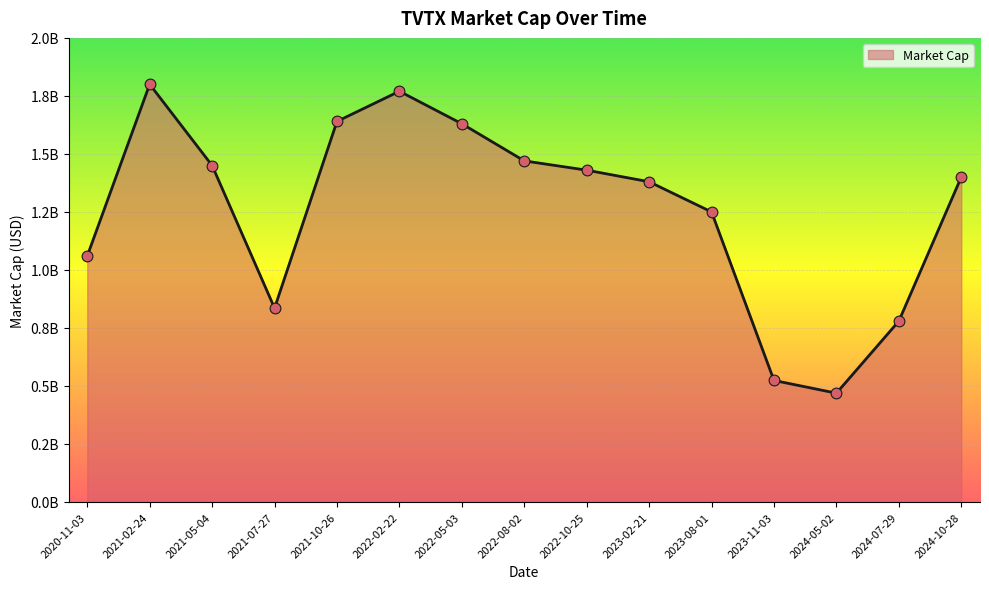

What is the change in value from 2021-07-27 to 2023-11-03?

-311700000